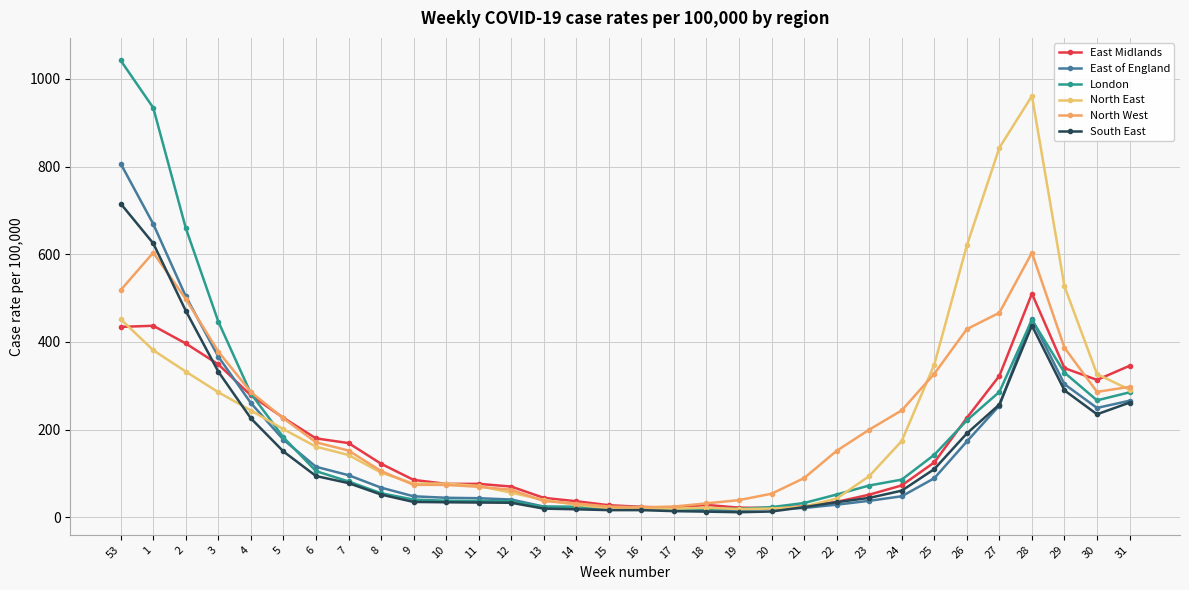

What is the highest value of the East Midlands series?

510.0